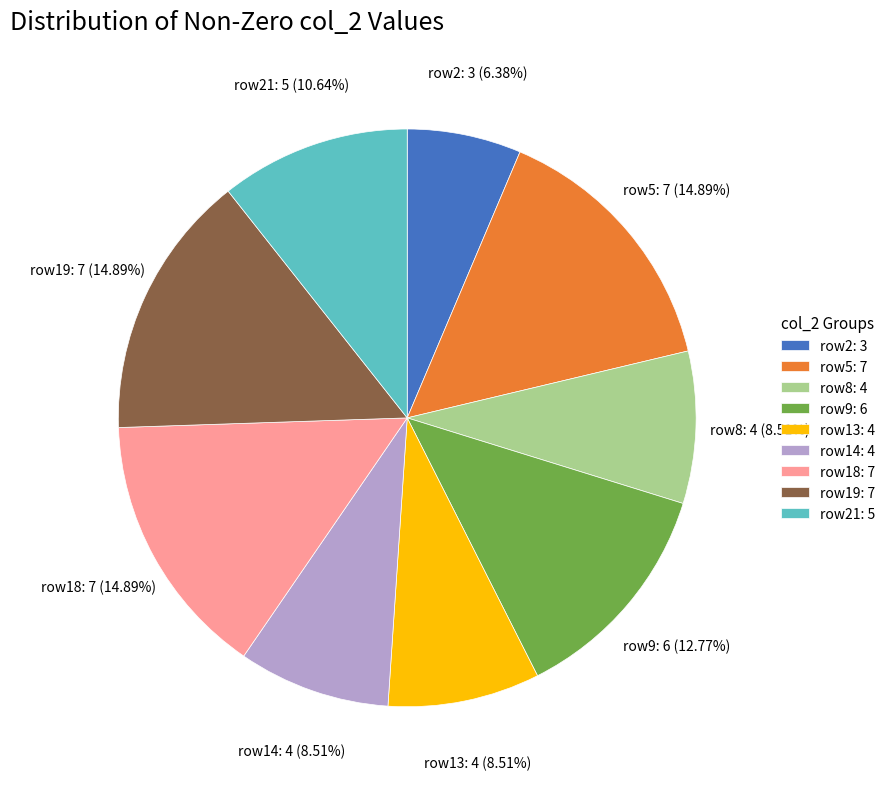

Which has a higher value, row14: 4 or row19: 7?

row19: 7